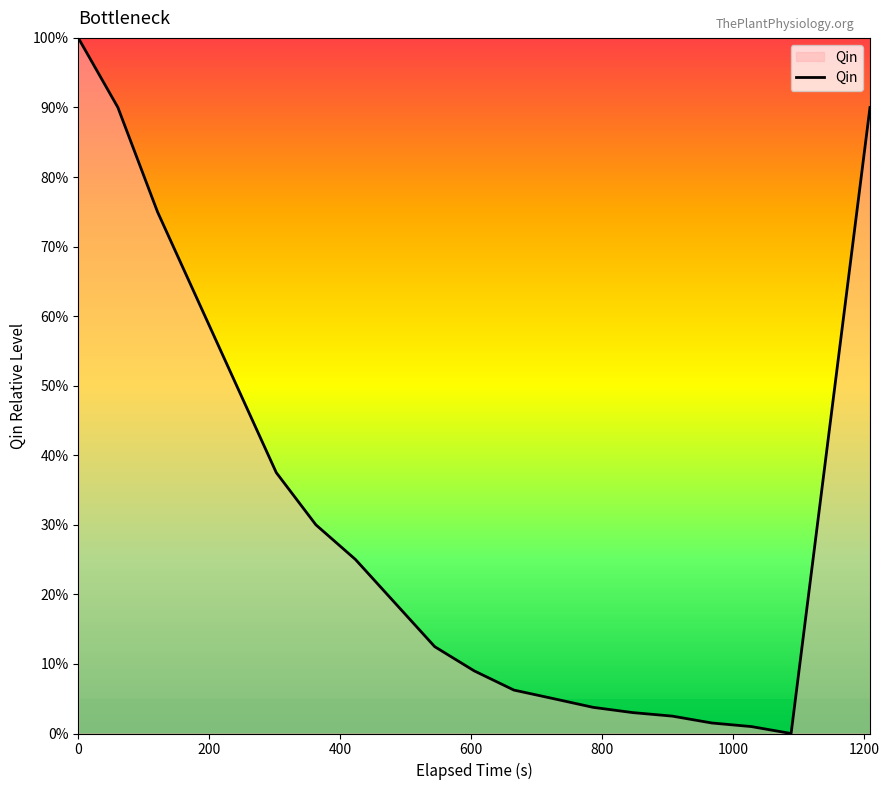

What is the difference between the maximum and minimum values?

100.0